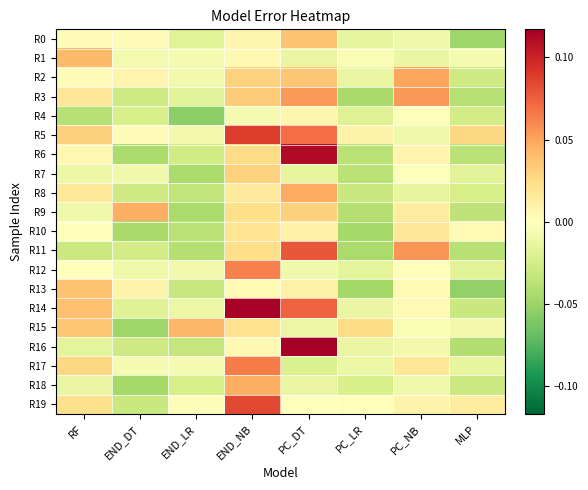

Reading left to right, list all the values displayed in this chart.

R0: RF=0.0	END_DT=0.0	END_LR=-0.0	END_NB=0.0	PC_DT=0.0	PC_LR=-0.0	PC_NB=-0.0	MLP=-0.0
R1: RF=0.0	END_DT=-0.0	END_LR=-0.0	END_NB=0.0	PC_DT=-0.0	PC_LR=-0.0	PC_NB=-0.0	MLP=-0.0
R2: RF=0.0	END_DT=0.0	END_LR=-0.0	END_NB=0.0	PC_DT=0.0	PC_LR=-0.0	PC_NB=0.0	MLP=-0.0
R3: RF=0.0	END_DT=-0.0	END_LR=-0.0	END_NB=0.0	PC_DT=0.1	PC_LR=-0.0	PC_NB=0.1	MLP=-0.0
R4: RF=-0.0	END_DT=-0.0	END_LR=-0.1	END_NB=-0.0	PC_DT=0.0	PC_LR=-0.0	PC_NB=-0.0	MLP=-0.0
R5: RF=0.0	END_DT=0.0	END_LR=-0.0	END_NB=0.1	PC_DT=0.1	PC_LR=0.0	PC_NB=-0.0	MLP=0.0
R6: RF=0.0	END_DT=-0.0	END_LR=-0.0	END_NB=0.0	PC_DT=0.1	PC_LR=-0.0	PC_NB=0.0	MLP=-0.0
R7: RF=-0.0	END_DT=-0.0	END_LR=-0.0	END_NB=0.0	PC_DT=-0.0	PC_LR=-0.0	PC_NB=-0.0	MLP=-0.0
R8: RF=0.0	END_DT=-0.0	END_LR=-0.0	END_NB=0.0	PC_DT=0.0	PC_LR=-0.0	PC_NB=-0.0	MLP=-0.0
R9: RF=-0.0	END_DT=0.0	END_LR=-0.0	END_NB=0.0	PC_DT=0.0	PC_LR=-0.0	PC_NB=0.0	MLP=-0.0
R10: RF=-0.0	END_DT=-0.0	END_LR=-0.0	END_NB=0.0	PC_DT=0.0	PC_LR=-0.0	PC_NB=0.0	MLP=0.0
R11: RF=-0.0	END_DT=-0.0	END_LR=-0.0	END_NB=0.0	PC_DT=0.1	PC_LR=-0.0	PC_NB=0.1	MLP=-0.0
R12: RF=-0.0	END_DT=-0.0	END_LR=-0.0	END_NB=0.1	PC_DT=-0.0	PC_LR=-0.0	PC_NB=0.0	MLP=-0.0
R13: RF=0.0	END_DT=0.0	END_LR=-0.0	END_NB=0.0	PC_DT=0.0	PC_LR=-0.0	PC_NB=0.0	MLP=-0.1
R14: RF=0.0	END_DT=-0.0	END_LR=-0.0	END_NB=0.1	PC_DT=0.1	PC_LR=-0.0	PC_NB=0.0	MLP=-0.0
R15: RF=0.0	END_DT=-0.0	END_LR=0.0	END_NB=0.0	PC_DT=-0.0	PC_LR=0.0	PC_NB=-0.0	MLP=-0.0
R16: RF=-0.0	END_DT=-0.0	END_LR=-0.0	END_NB=0.0	PC_DT=0.1	PC_LR=-0.0	PC_NB=-0.0	MLP=-0.0
R17: RF=0.0	END_DT=-0.0	END_LR=-0.0	END_NB=0.1	PC_DT=-0.0	PC_LR=-0.0	PC_NB=0.0	MLP=-0.0
R18: RF=-0.0	END_DT=-0.0	END_LR=-0.0	END_NB=0.0	PC_DT=-0.0	PC_LR=-0.0	PC_NB=-0.0	MLP=-0.0
R19: RF=0.0	END_DT=-0.0	END_LR=-0.0	END_NB=0.1	PC_DT=-0.0	PC_LR=0.0	PC_NB=0.0	MLP=0.0